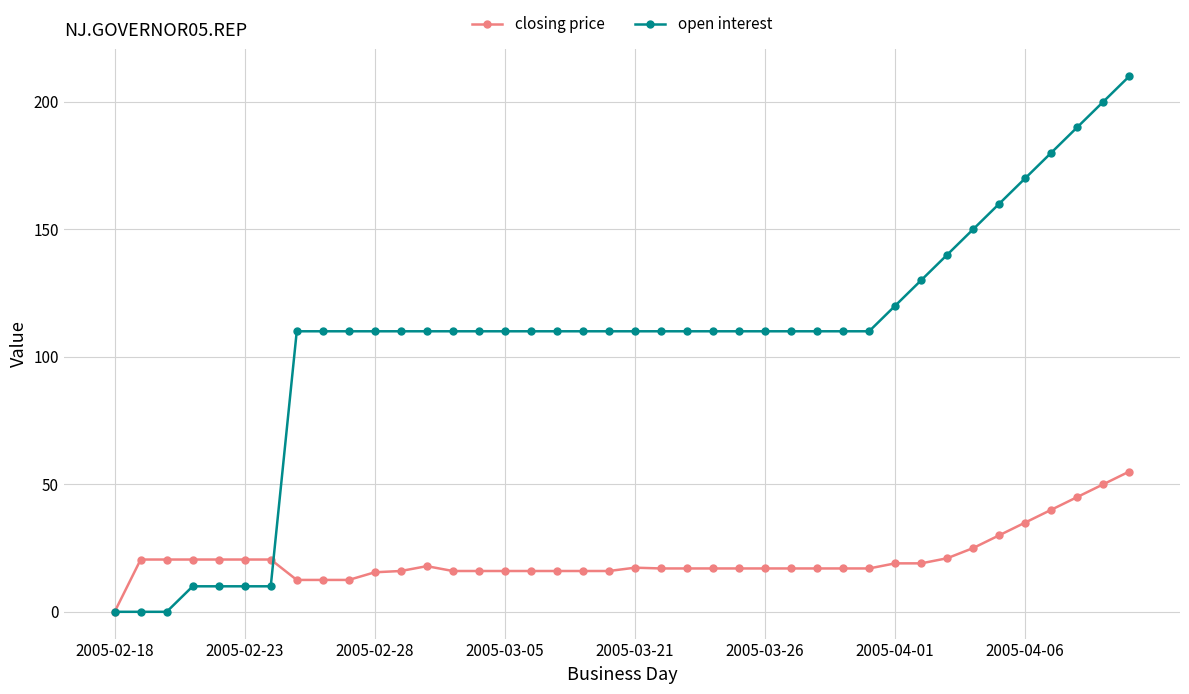

What is the greatest value displayed?

210.0